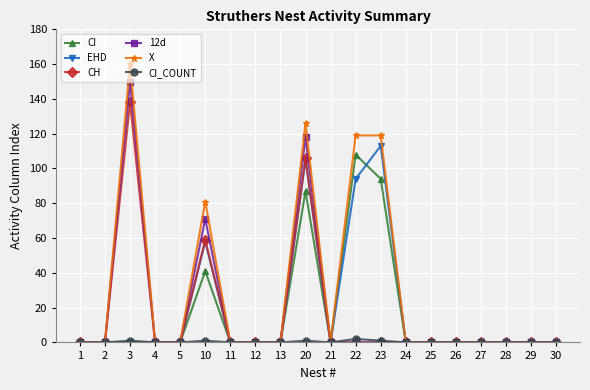

Count the number of data series in this chart.

6